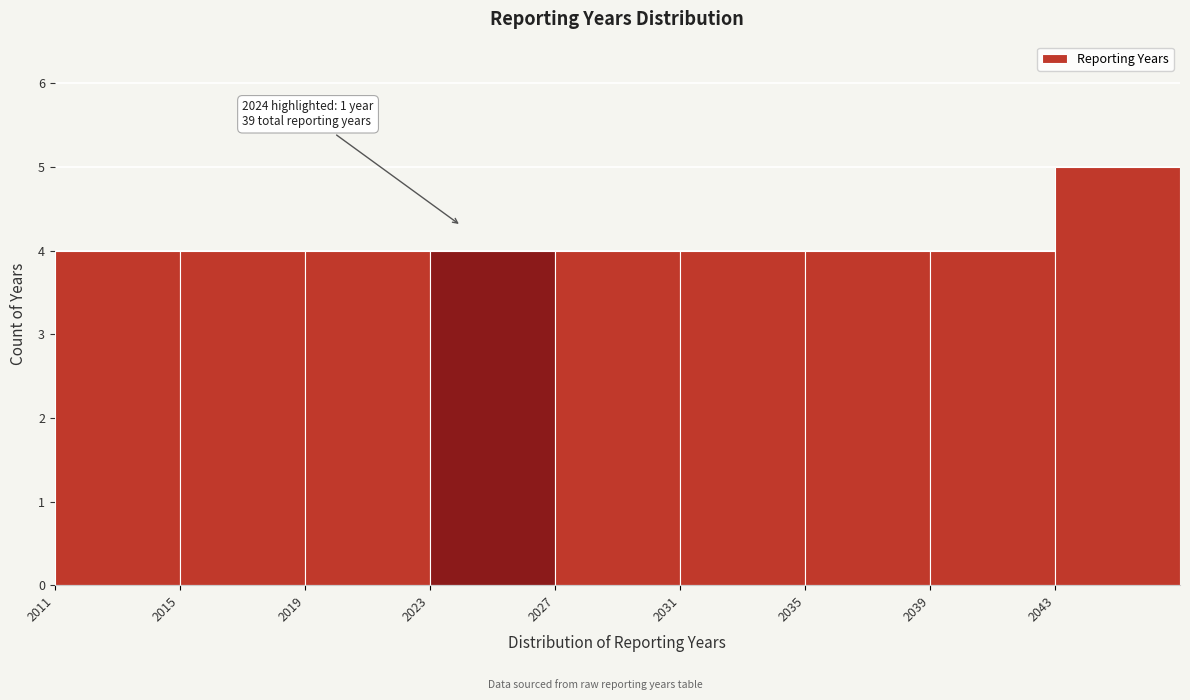

Which range on the x-axis has the tallest bar?

2043 to 2047